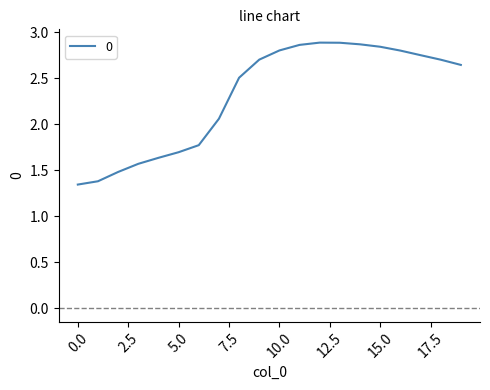

Reading left to right, what are all the values shown in this chart?

0=1.3	1=1.4	2=1.5	3=1.6	4=1.6	5=1.7	6=1.8	7=2.1	8=2.5	9=2.7	10=2.8	11=2.9	12=2.9	13=2.9	14=2.9	15=2.8	16=2.8	17=2.8	18=2.7	19=2.6